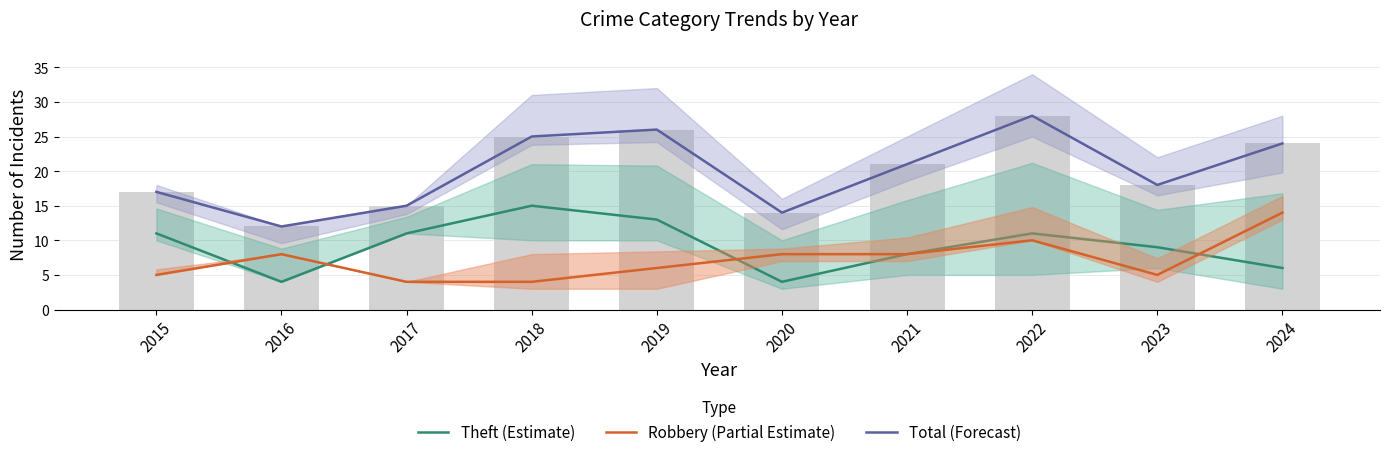

How many Theft (Estimate) values are between 6 and 11?

6